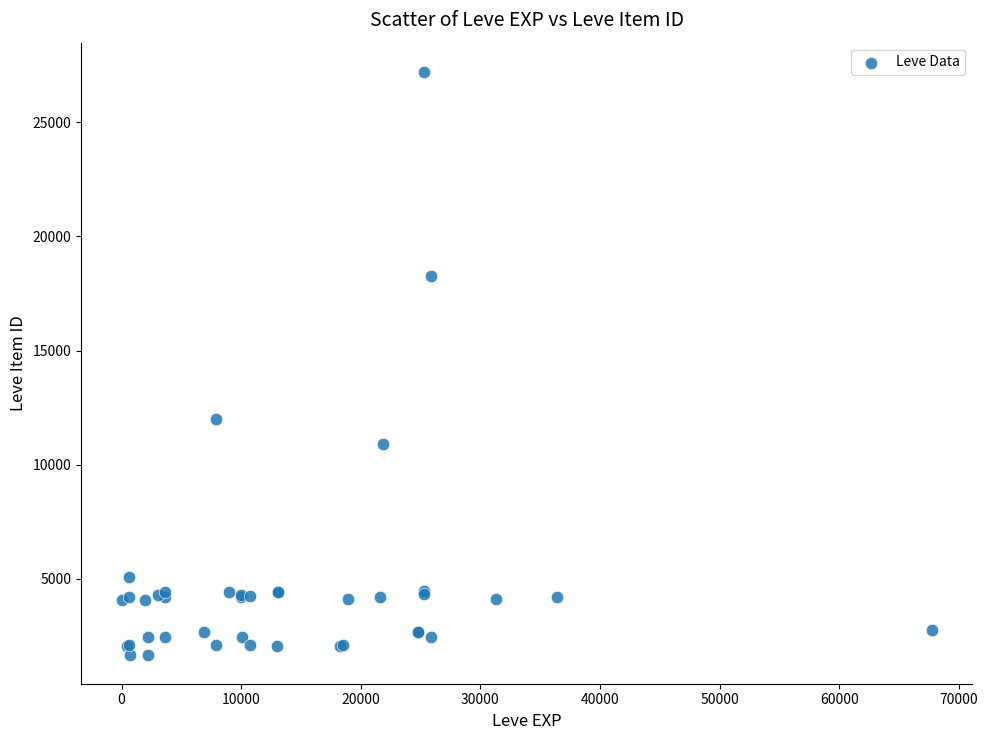

What Y value in the scatter plot is closest to 14448?

12018